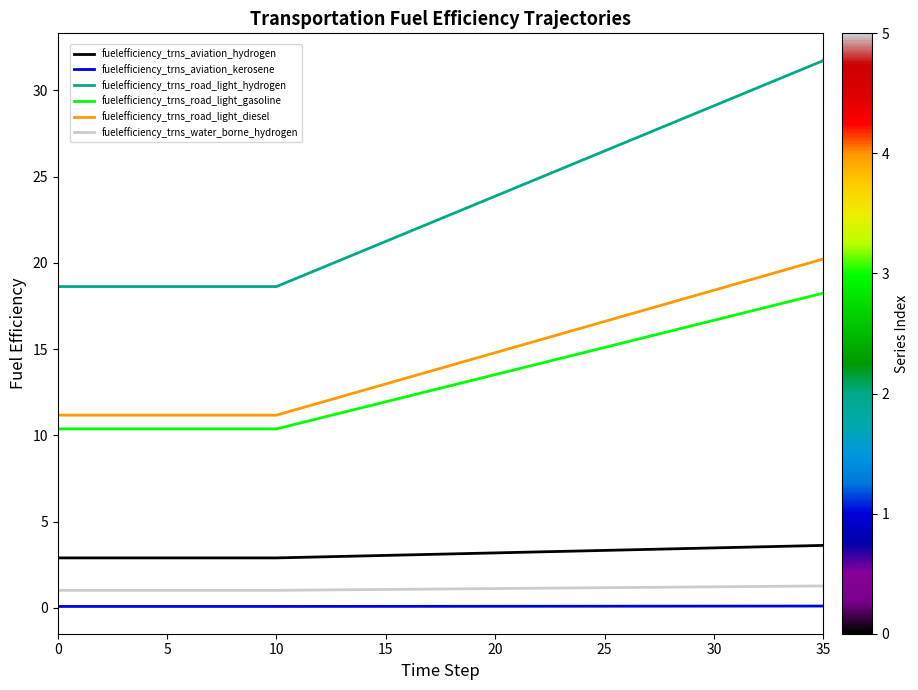

What are all the series names shown in the legend?

fuelefficiency_trns_aviation_hydrogen, fuelefficiency_trns_aviation_kerosene, fuelefficiency_trns_road_light_hydrogen, fuelefficiency_trns_road_light_gasoline, fuelefficiency_trns_road_light_diesel, fuelefficiency_trns_water_borne_hydrogen